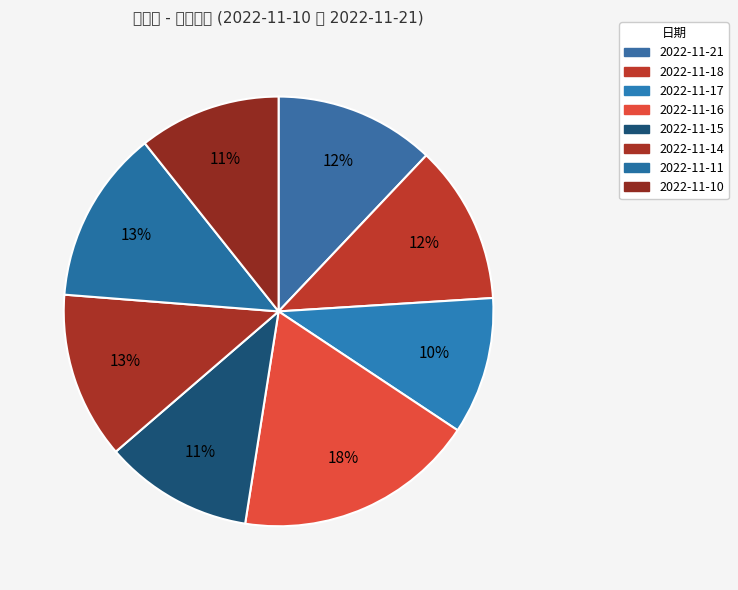

How many slices are in this pie chart?

8